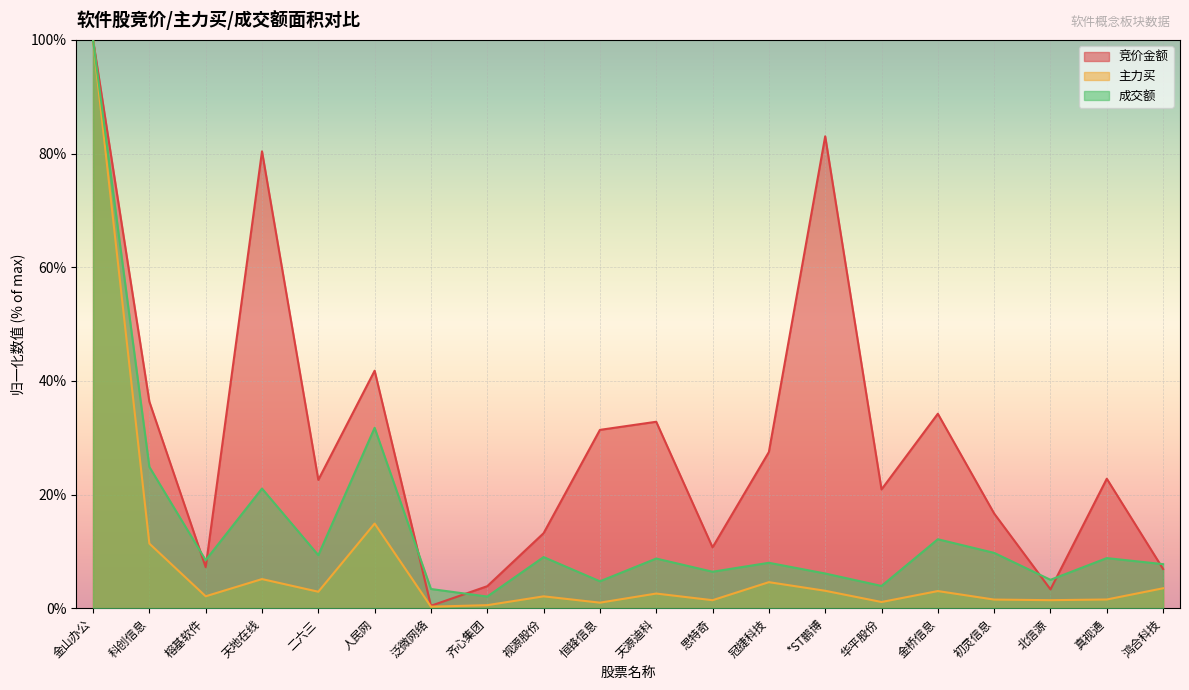

Which category has the lowest value in the 成交额 series?

齐心集团